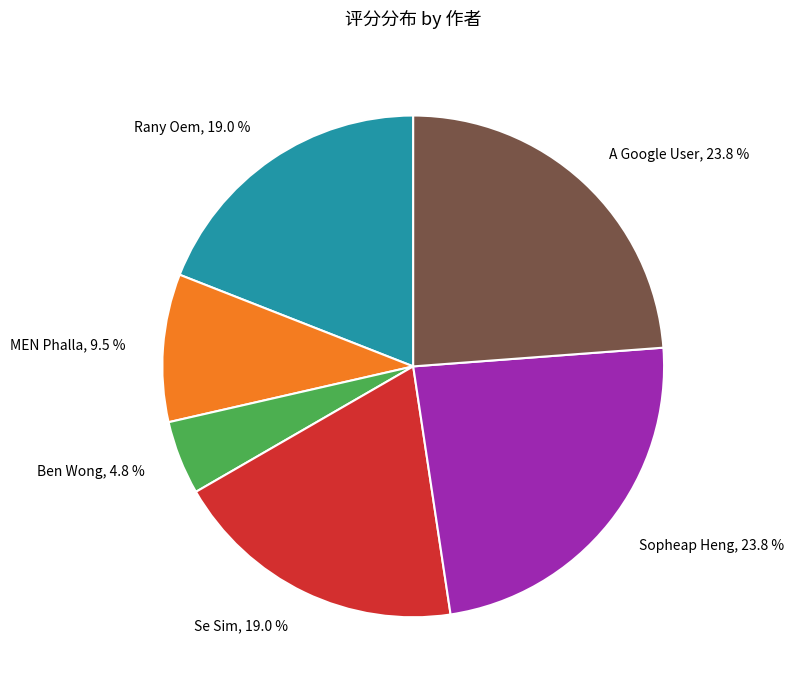

What is the ratio of the value at Sopheap Heng to the value at MEN Phalla?

2.5